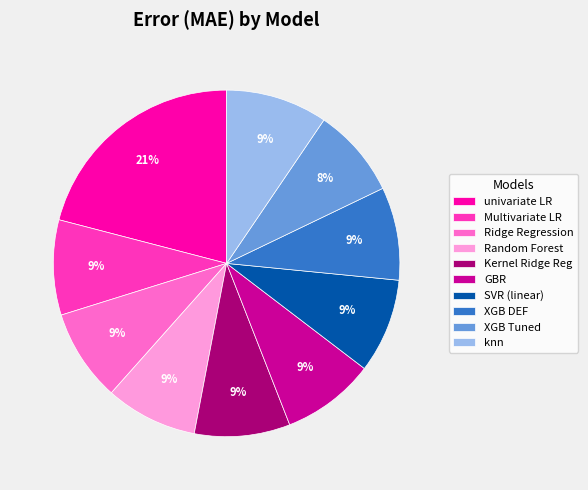

Is XGB Tuned the majority of the pie?

No